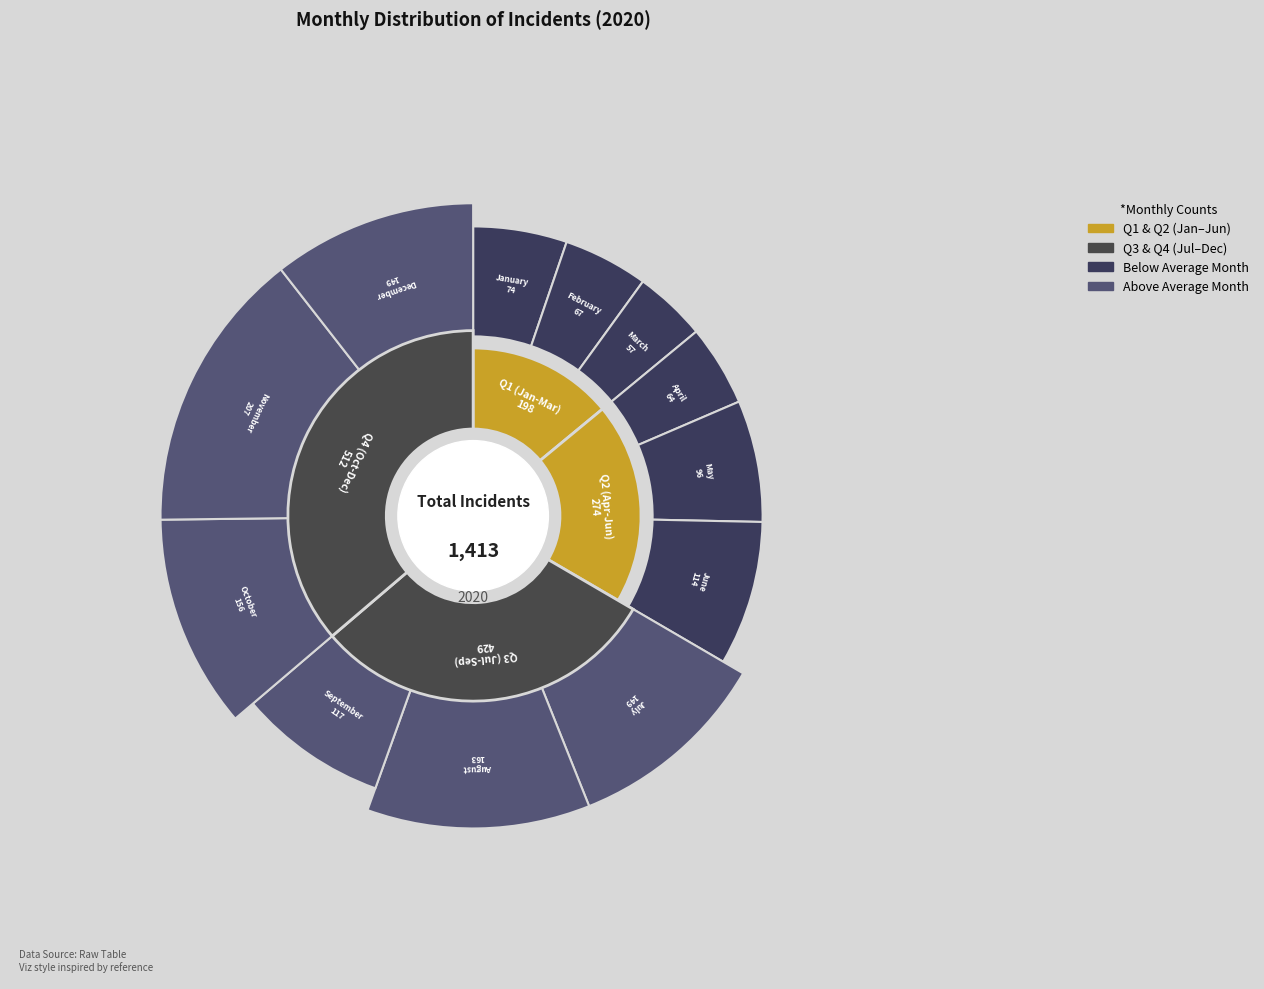

Is September the majority of the pie?

No